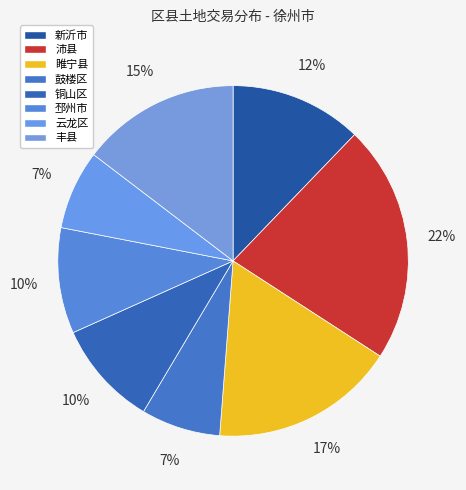

Between 鼓楼区 and 云龙区, which is larger?

云龙区